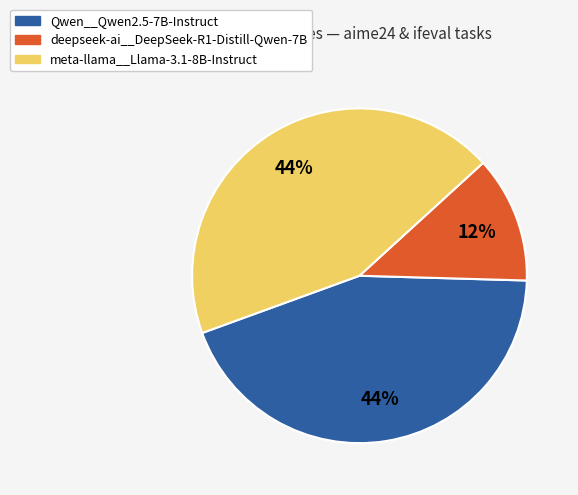

To the nearest percent, what is the combined percentage of deepseek-ai__DeepSeek-R1-Distill-Qwen-7B and Qwen__Qwen2.5-7B-Instruct?

56%